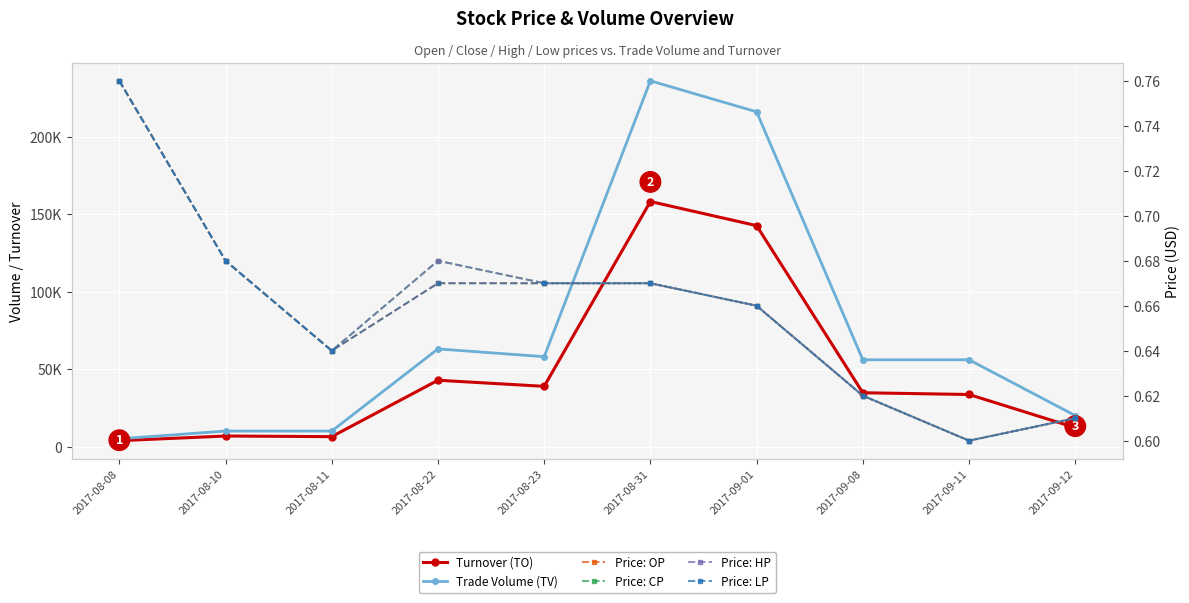

Reading right to left, extract all data points from this chart.

Turnover (TO): 12200.0	33600.0	34720.0	142560.0	158120.0	38860.0	42790.0	6400.0	6800.0	3800.0
Trade Volume (TV): 20000.0	56000.0	56000.0	216000.0	236000.0	58000.0	63000.0	10000.0	10000.0	5000.0
Price: OP: 0.6	0.6	0.6	0.7	0.7	0.7	0.7	0.6	0.7	0.8
Price: CP: 0.6	0.6	0.6	0.7	0.7	0.7	0.7	0.6	0.7	0.8
Price: HP: 0.6	0.6	0.6	0.7	0.7	0.7	0.7	0.6	0.7	0.8
Price: LP: 0.6	0.6	0.6	0.7	0.7	0.7	0.7	0.6	0.7	0.8